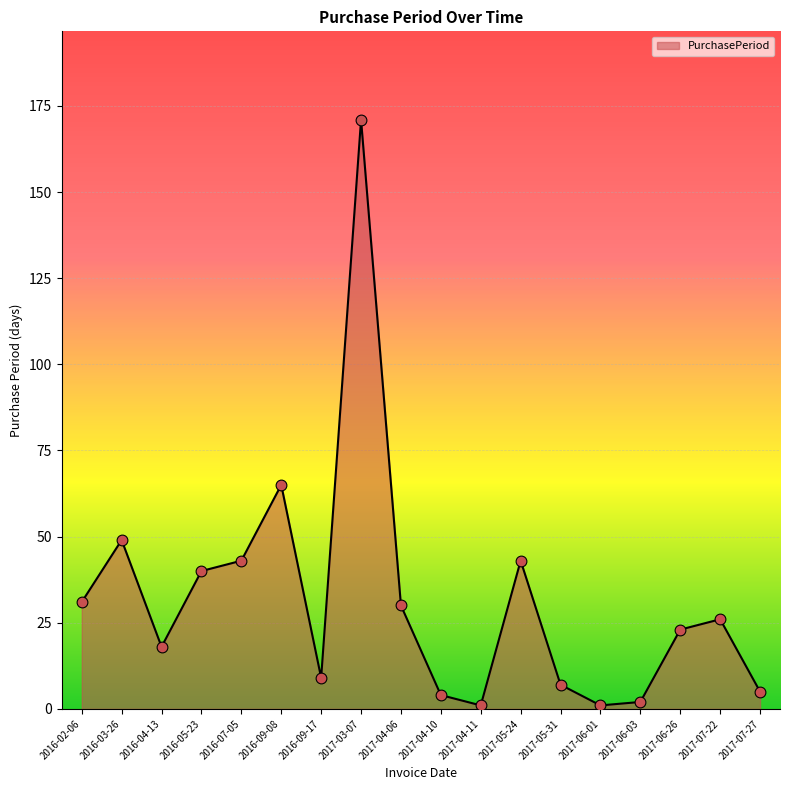

Between 2016-03-26 and 2017-07-27, which is larger?

2016-03-26